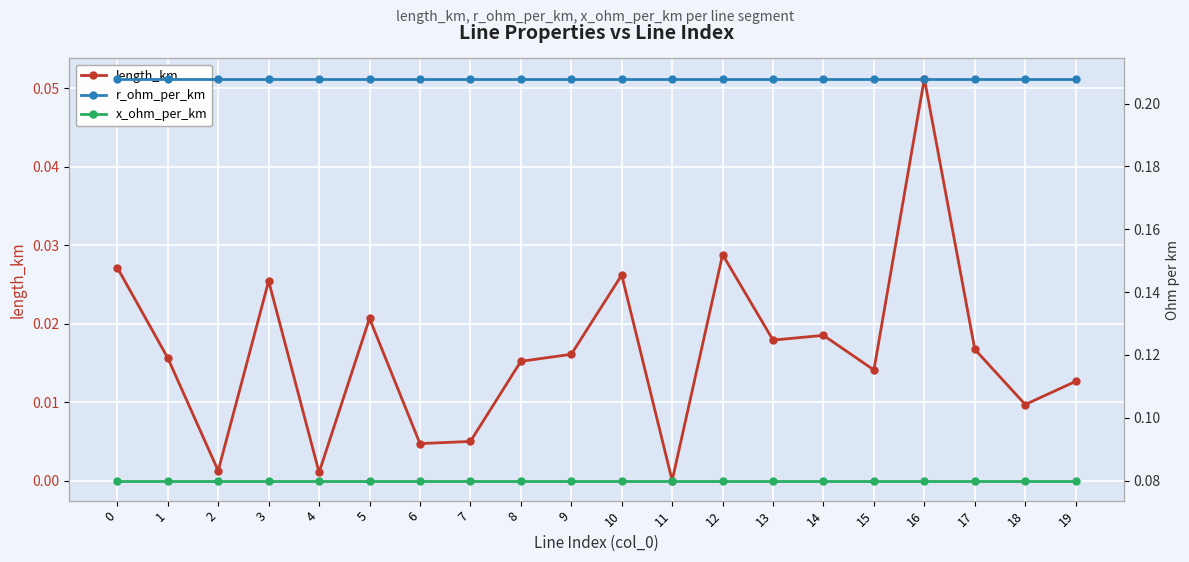

Is this an area chart (filled region under the line)?

No